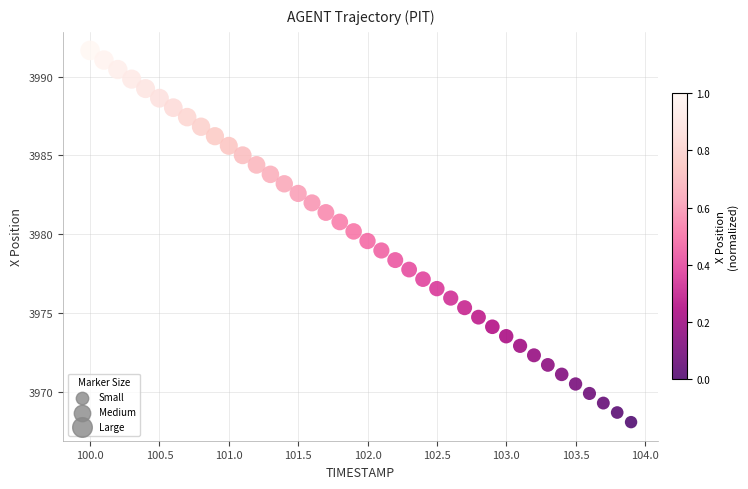

What is the range of Y values (max minus min)?

23.6